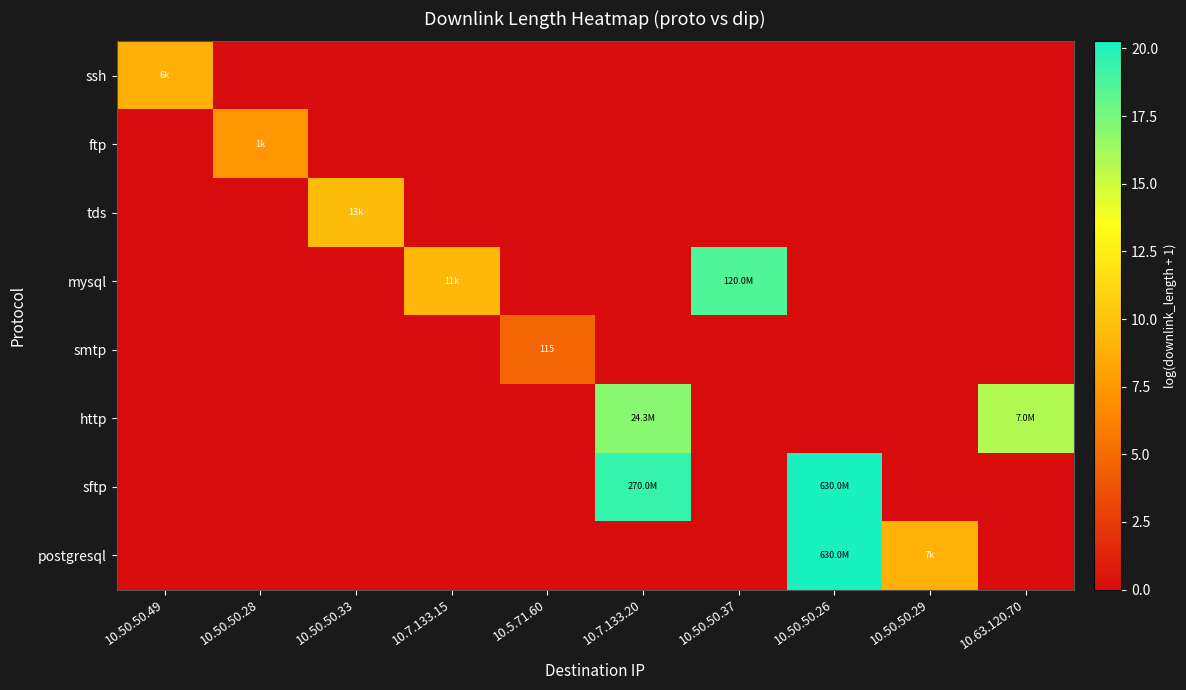

Which series has the largest range (max minus min)?

postgresql